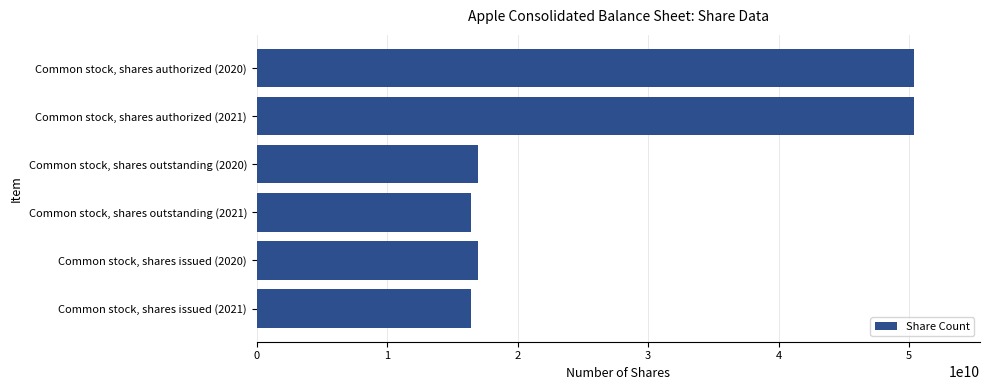

What is the difference between the second highest and second lowest values?

33973214000